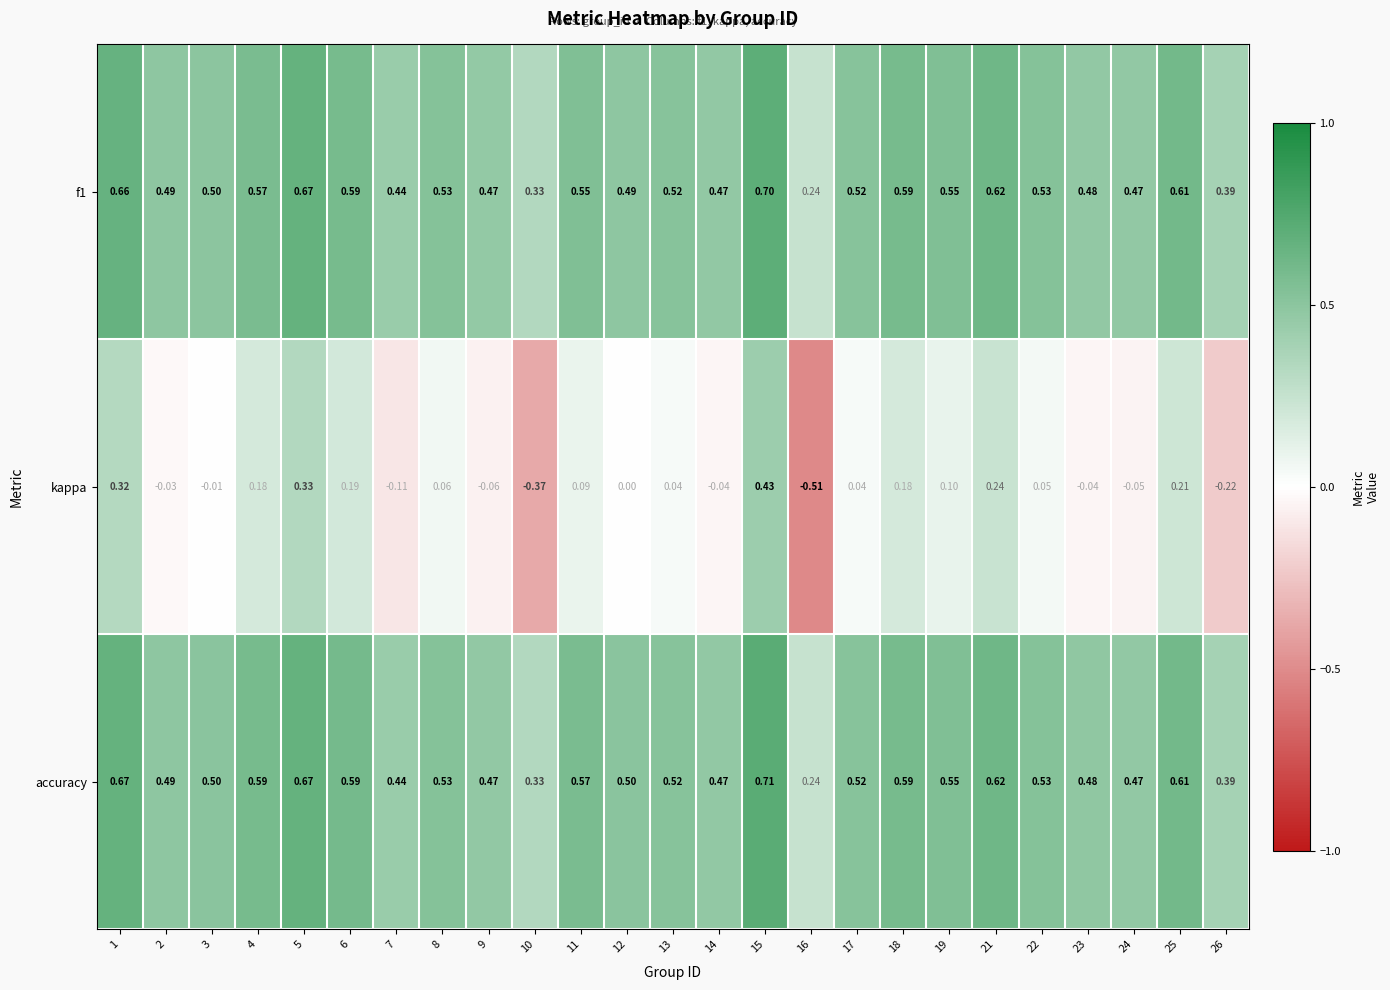

Between 1 and 12, which series saw the biggest shift?

kappa